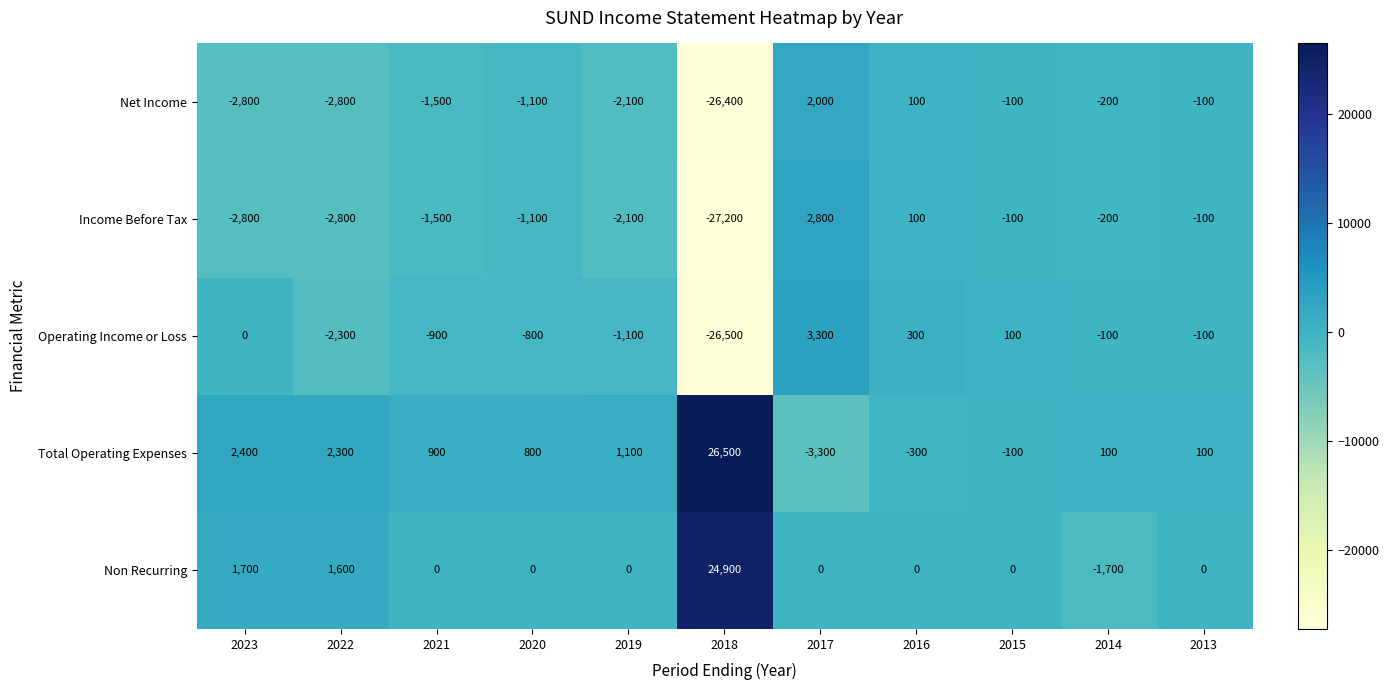

What is the sum of all Total Operating Expenses values?

30500